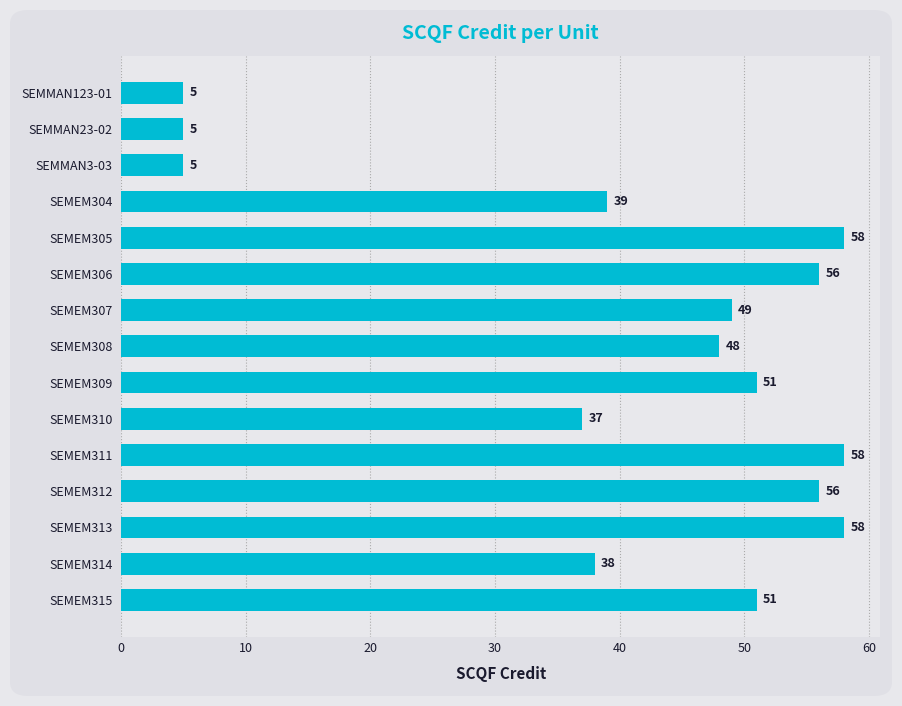

Reading top to bottom, what are all the values shown in this chart?

SEMMAN123-01=5	SEMMAN23-02=5	SEMMAN3-03=5	SEMEM304=39	SEMEM305=58	SEMEM306=56	SEMEM307=49	SEMEM308=48	SEMEM309=51	SEMEM310=37	SEMEM311=58	SEMEM312=56	SEMEM313=58	SEMEM314=38	SEMEM315=51